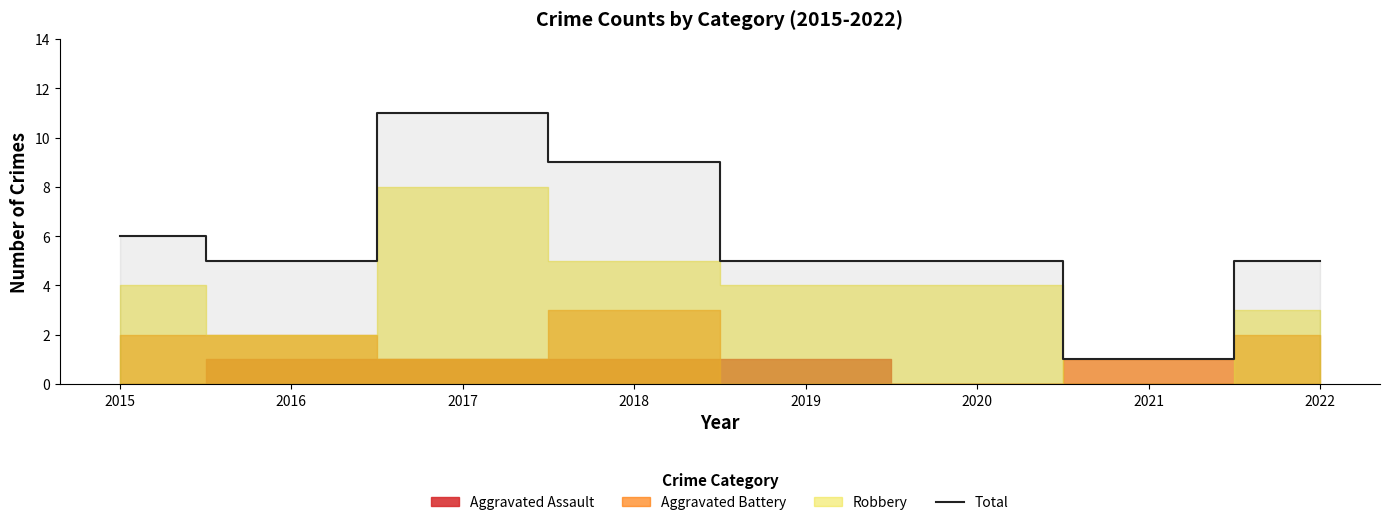

The value at 2022 is 3. True or false?

False